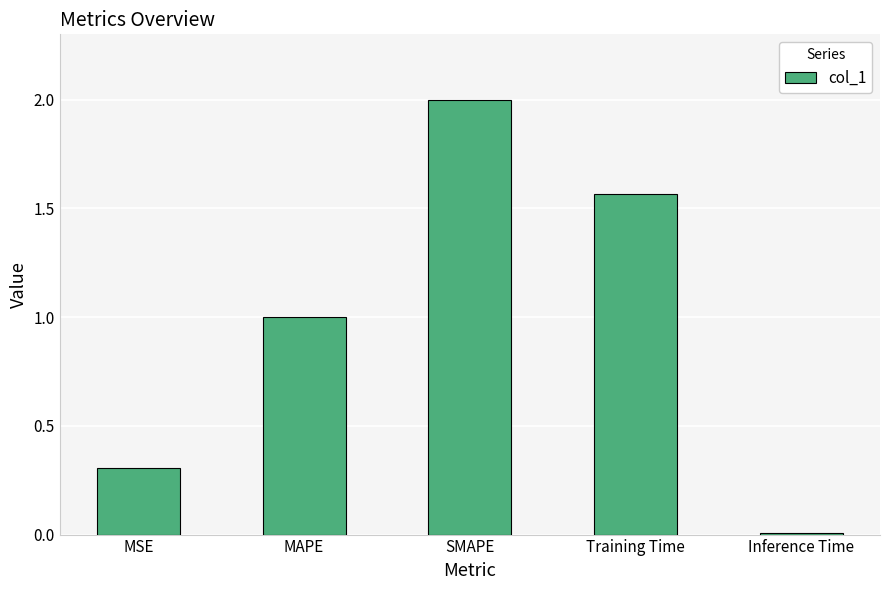

What is the difference between the maximum and minimum values?

2.0